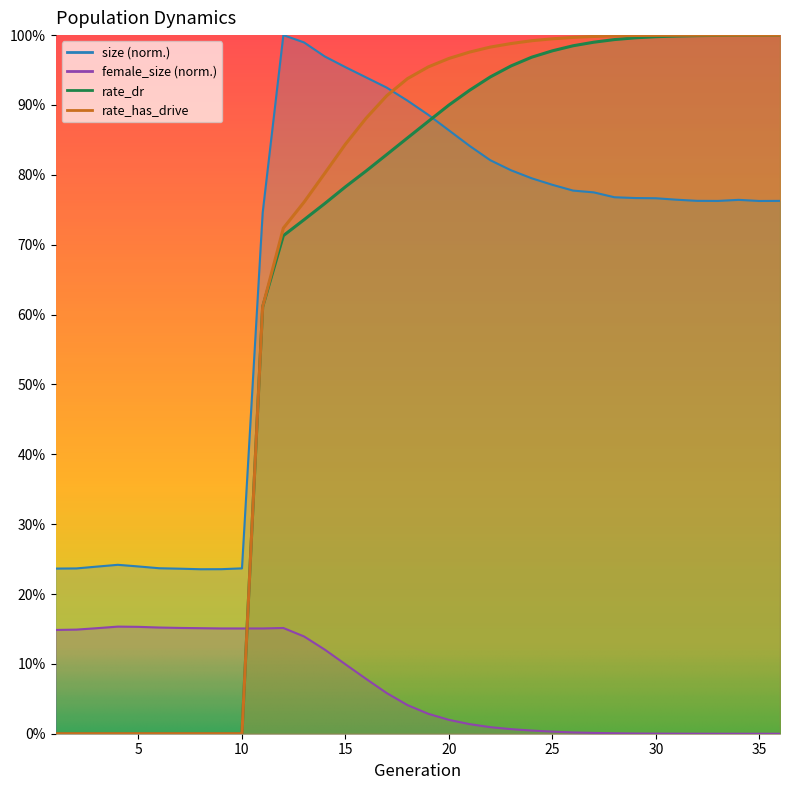

Which series has the largest range (max minus min)?

rate_has_drive